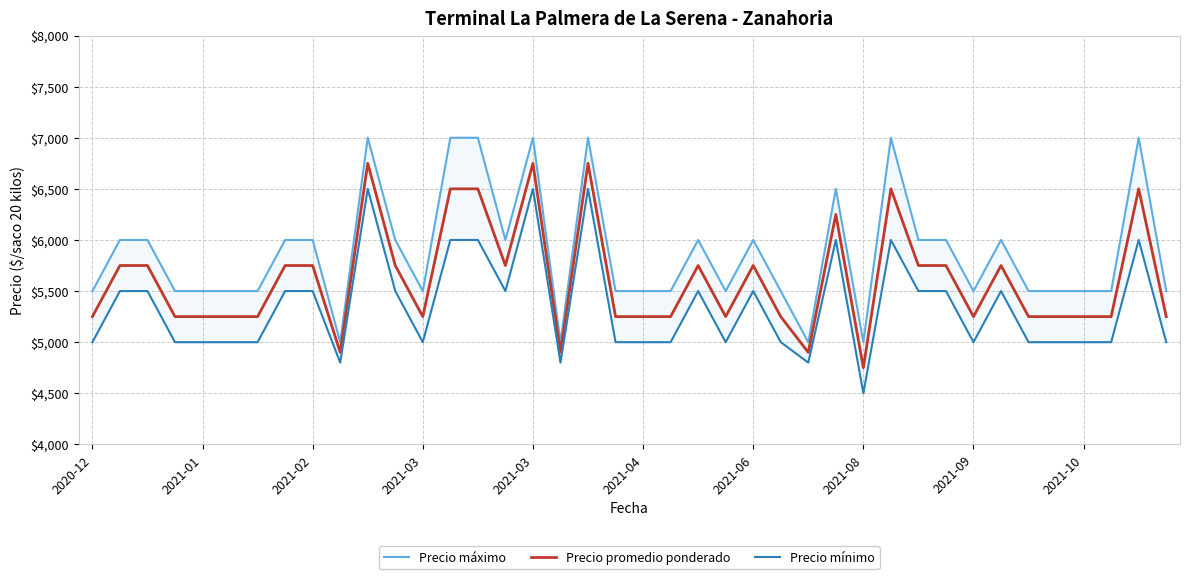

What is the difference between the Precio promedio ponderado values at 2021-10 and 2021-01?

0